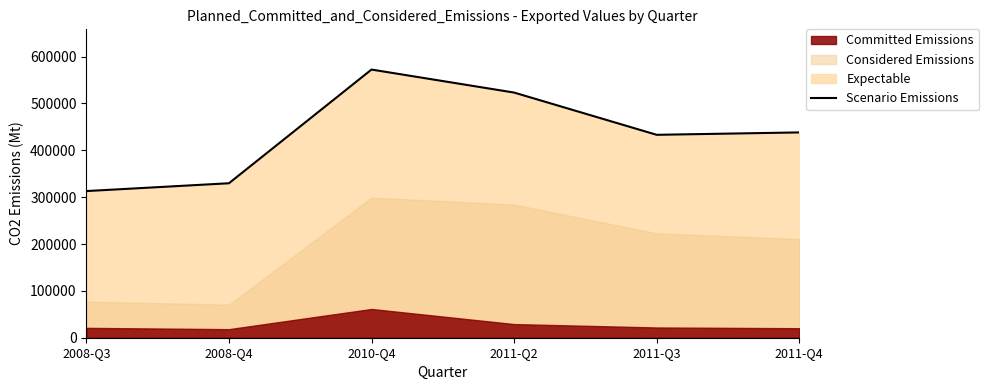

What is the sum of the values at 2011-Q2 and 2011-Q4?

961512